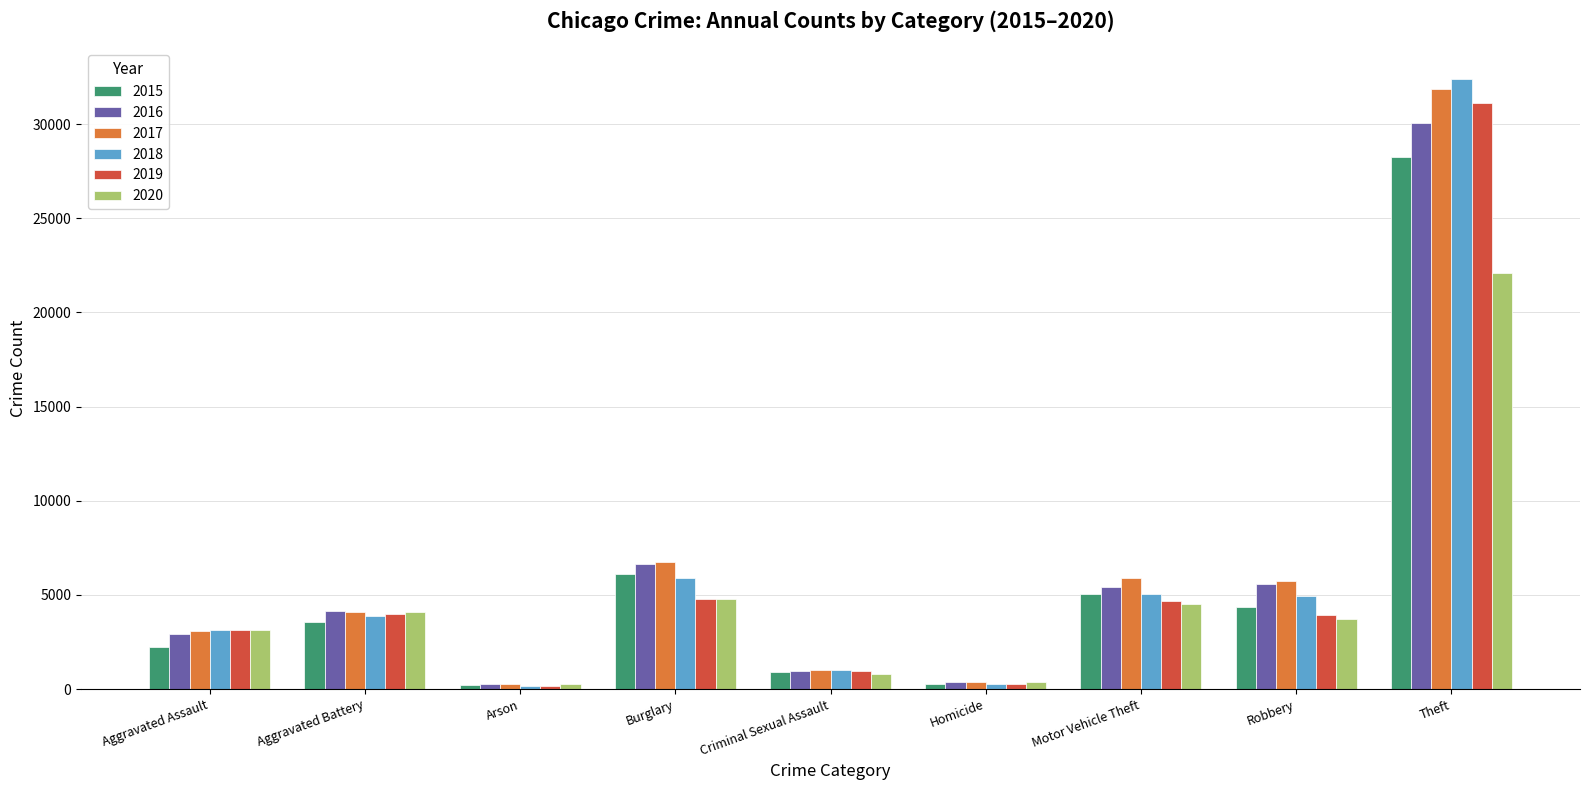

The 2019 series shows 5651 at Robbery. True or false?

False